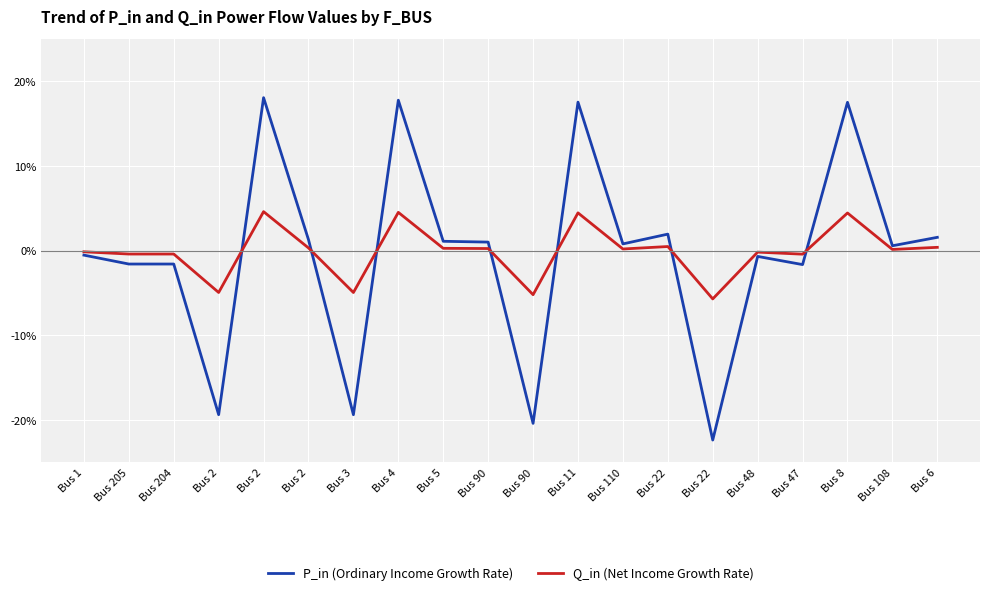

Does the chart display data point markers on the line(s)?

No